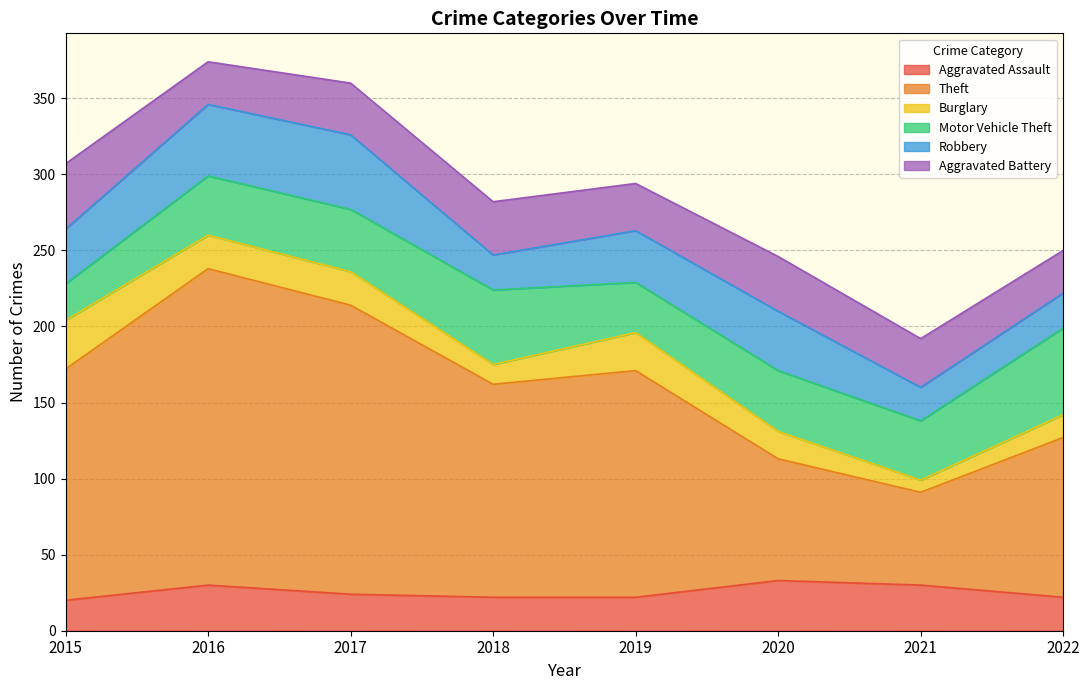

How many times do Aggravated Assault and Burglary cross each other?

3